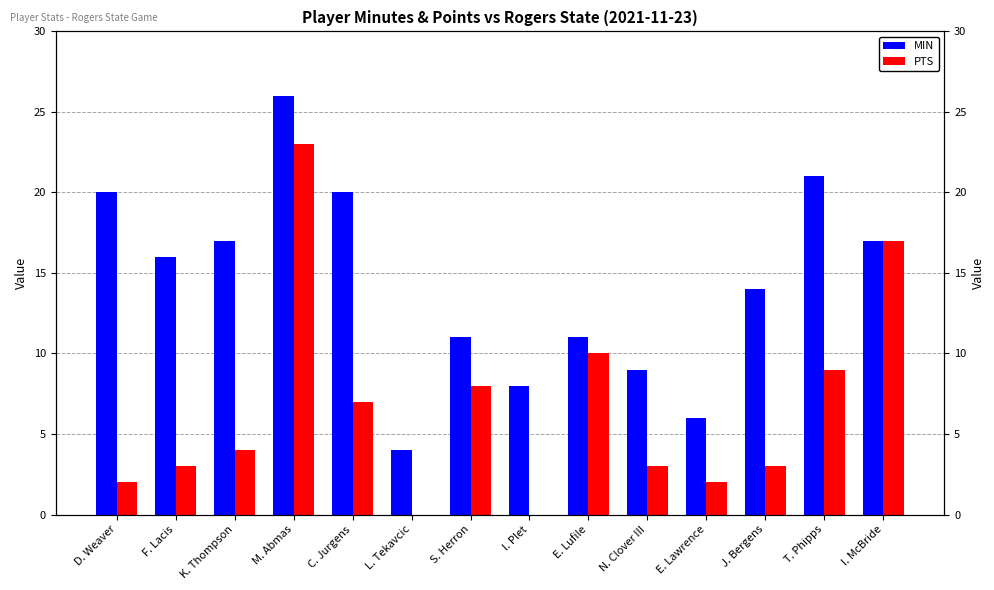

How many bars are there in total?

28